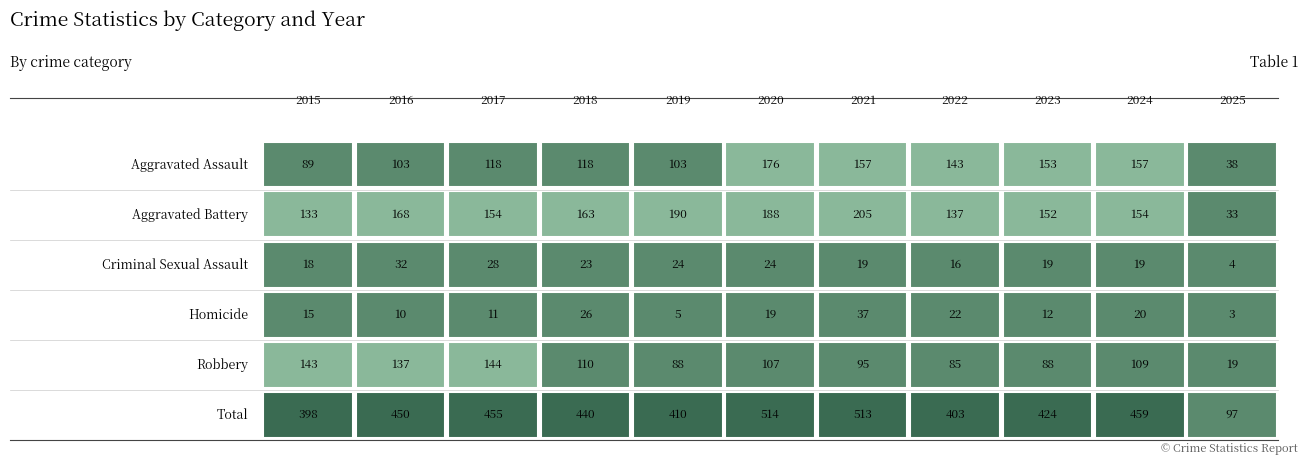

The Total series shows 148 at 2024. True or false?

False